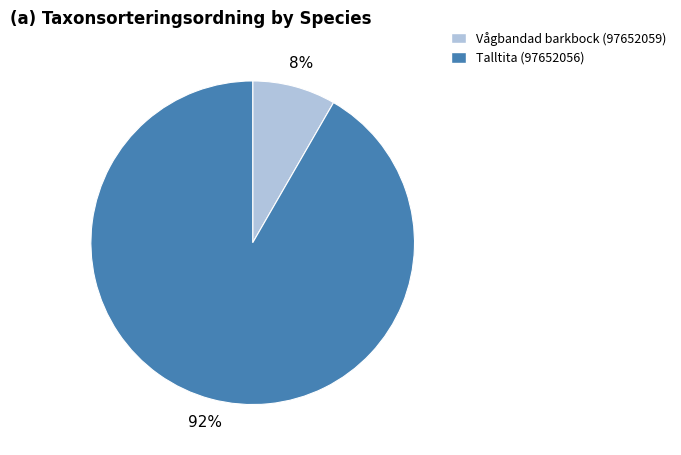

Combined, do Vågbandad barkbock (97652059) and Talltita (97652056) account for over 50%?

Yes